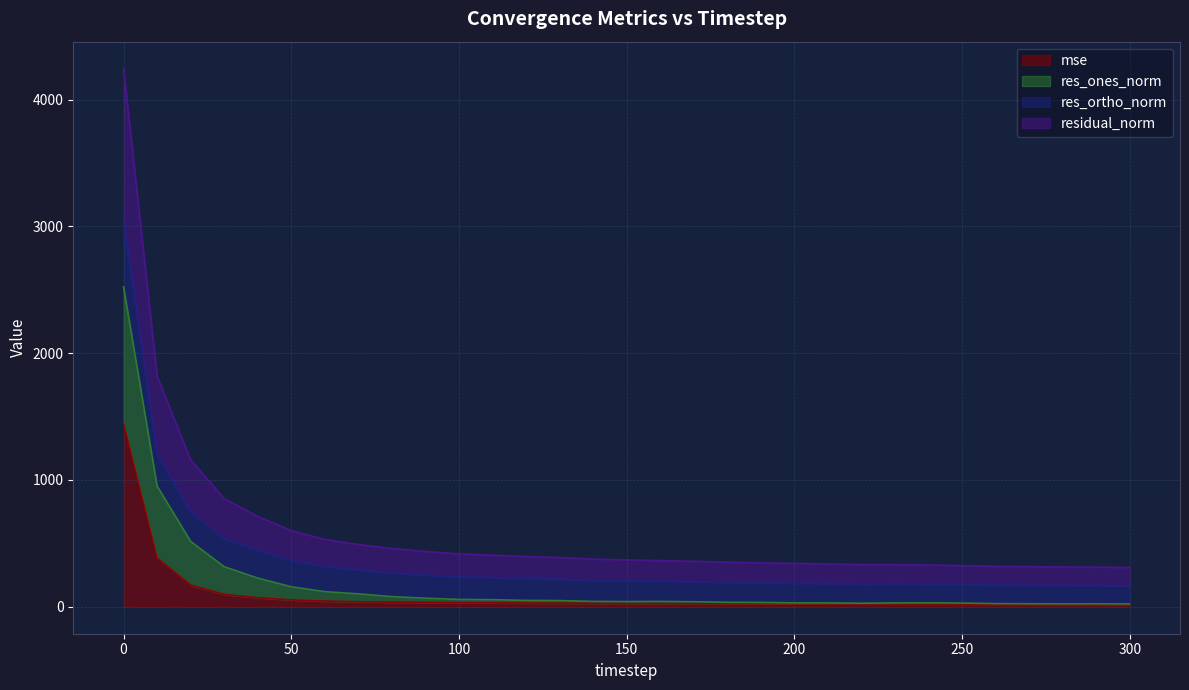

How many lines are shown in the chart?

4